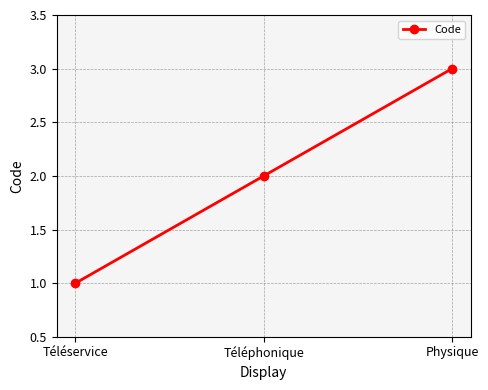

The value at Téléphonique is 3. True or false?

False